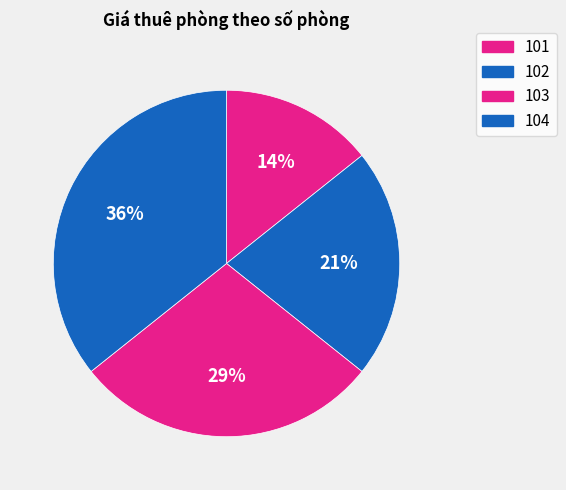

How many slices are in this pie chart?

4